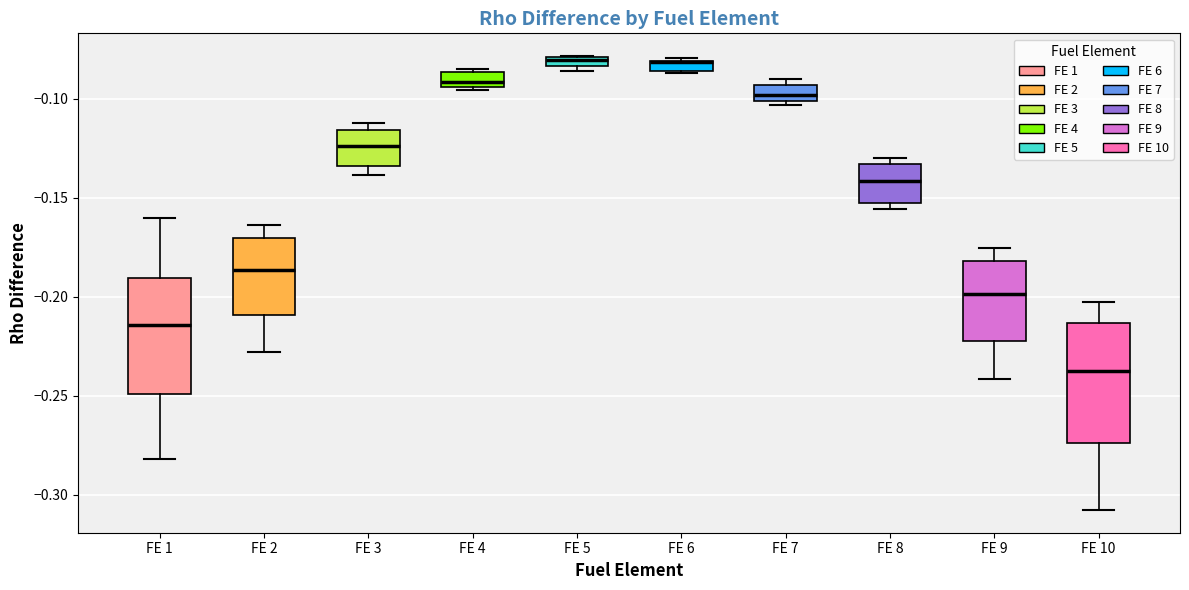

Where is the upper edge of the box for FE 9 on the y-axis? The values are not printed on the chart, so give them approximately, as read against the axis.

-0.180